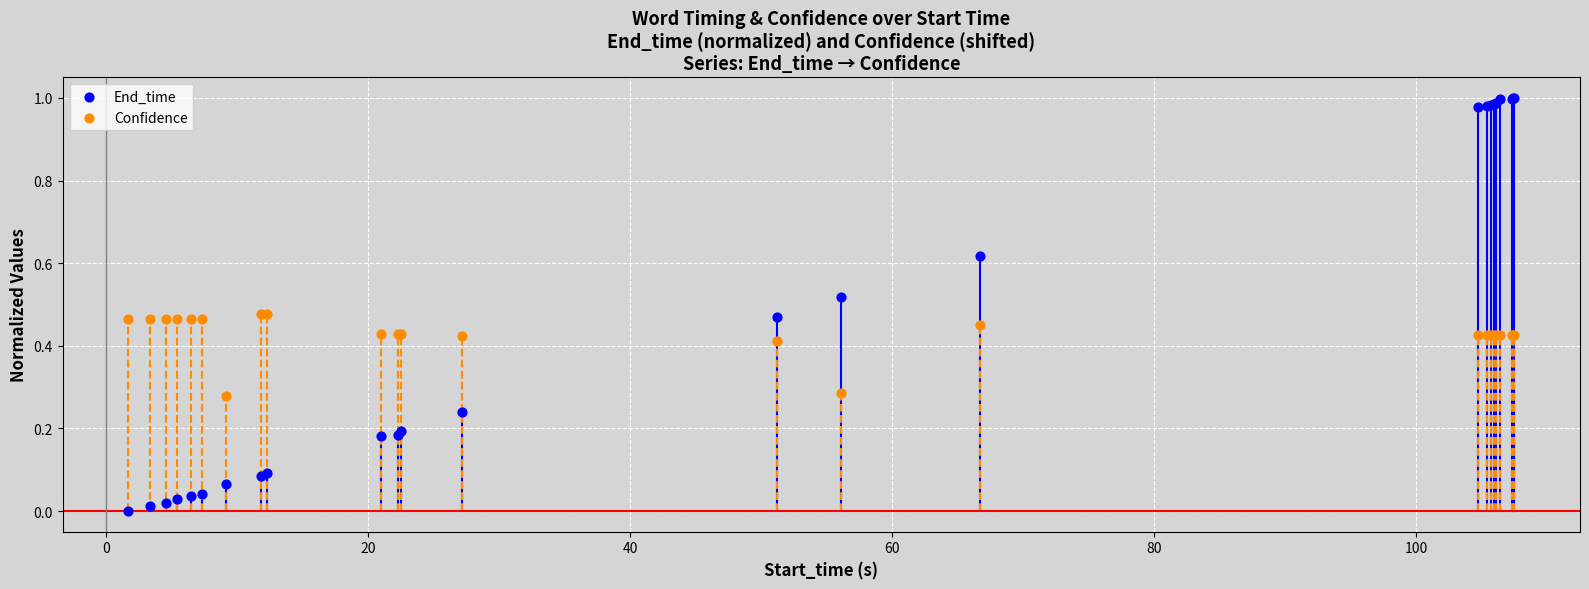

What are all the series names shown in the legend?

End_time, Confidence